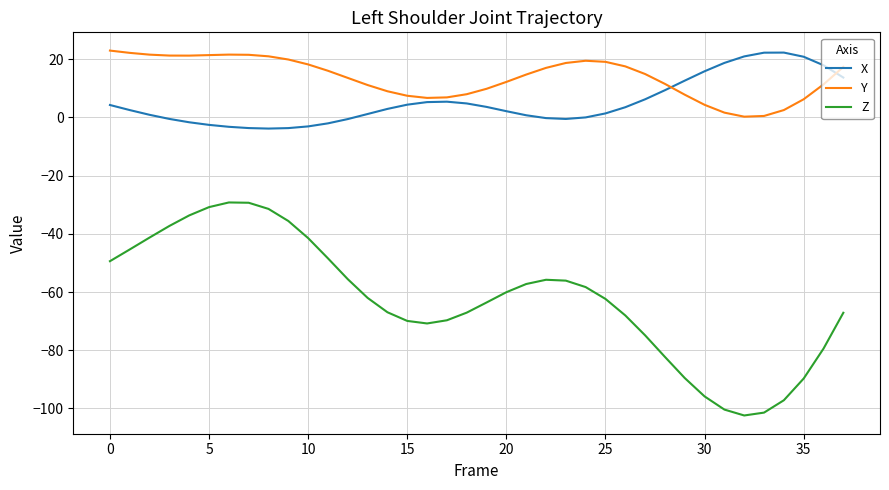

What is the greatest value displayed?

23.0